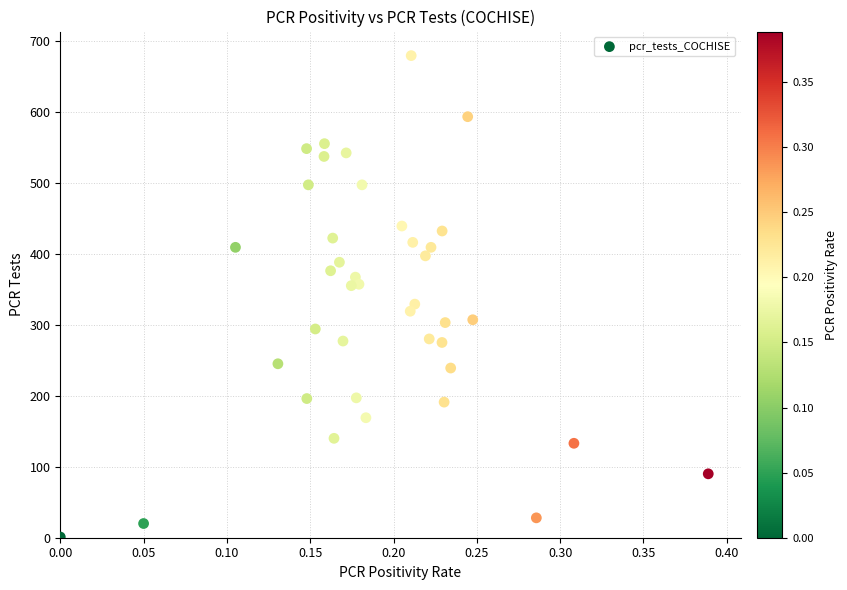

What is the range of Y values (max minus min)?

678